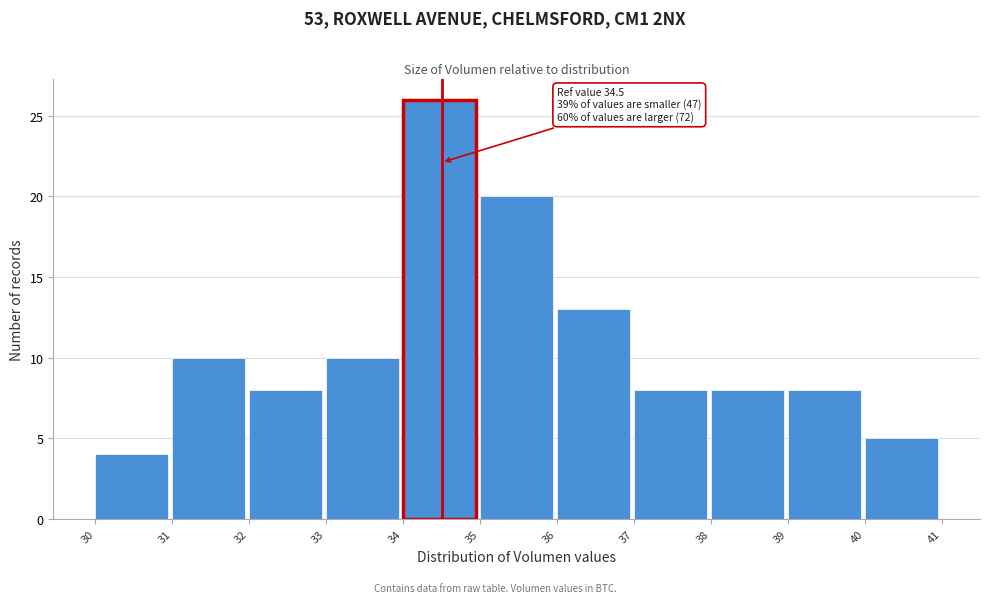

Over which range of the x-axis is the bar tallest?

34 to 35